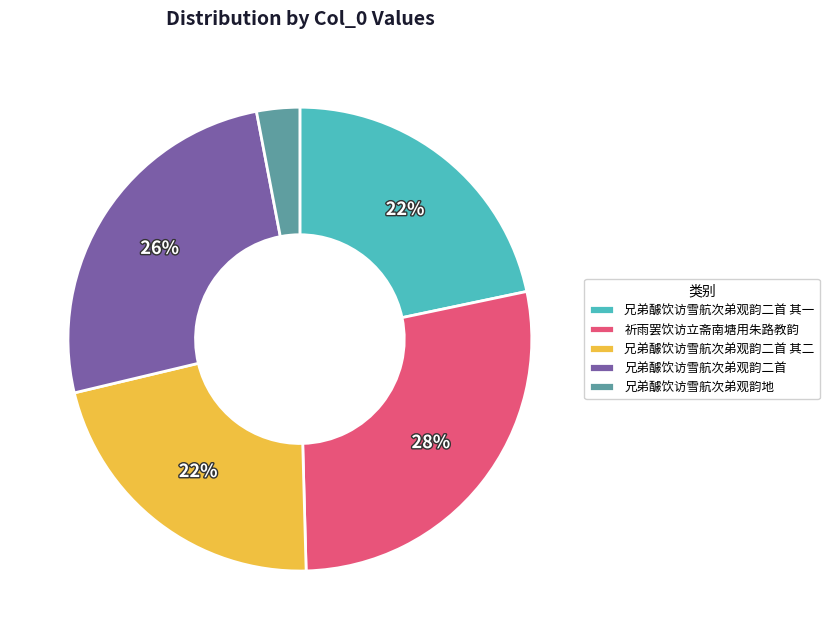

What percentage is the 祈雨罢饮访立斋南塘用朱路教韵 slice, to the nearest percent?

28%